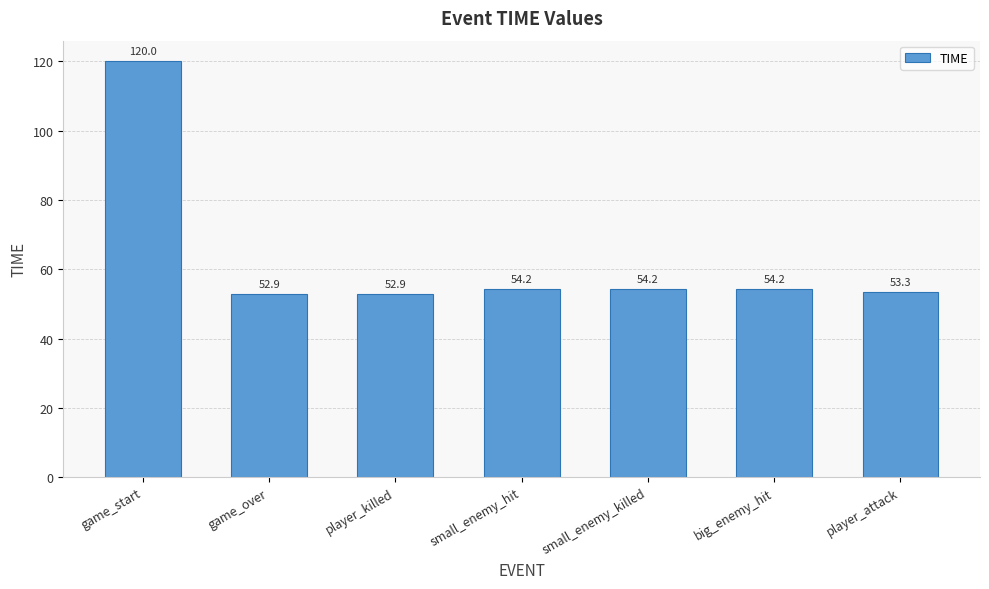

What is the sum of the values at player_attack and small_enemy_killed?

107.5